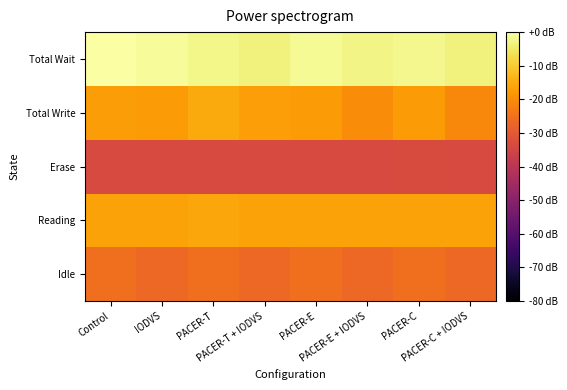

What is the smallest value displayed?

-33.7